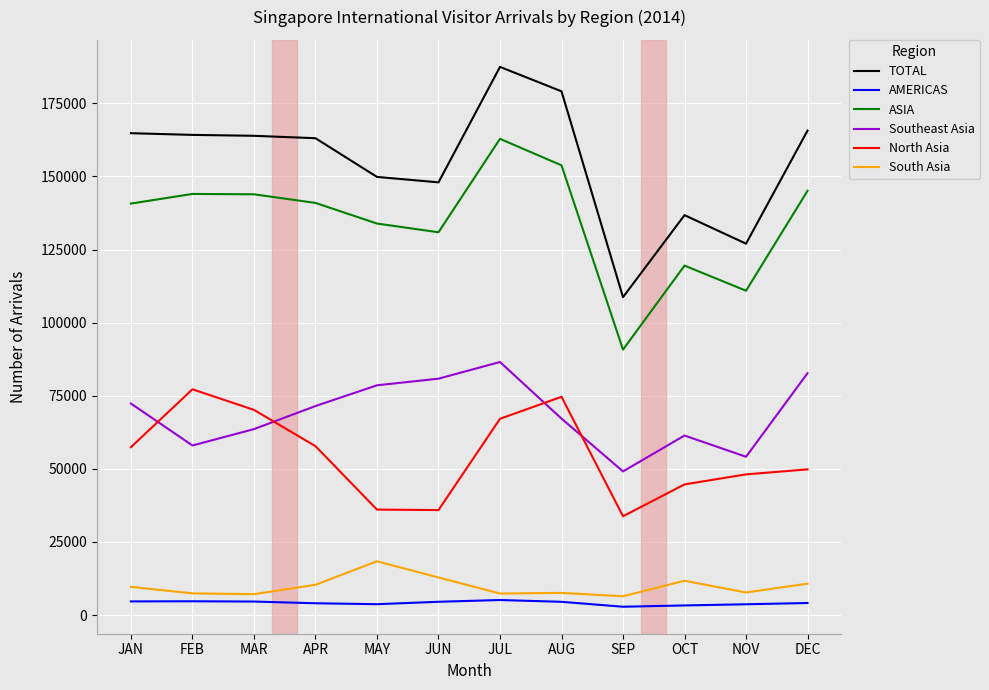

The North Asia series shows 67102 at JUL. True or false?

True